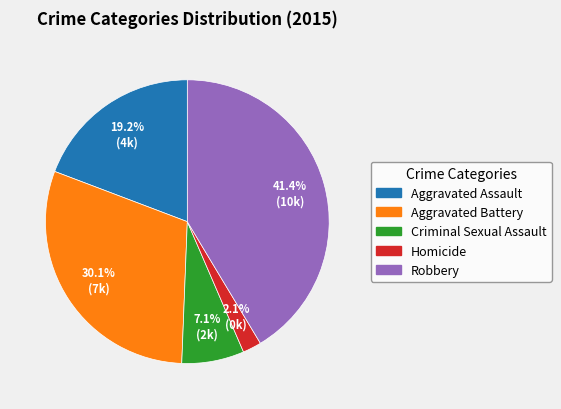

To the nearest percent, what is the difference between the largest and smallest slice percentages?

39%